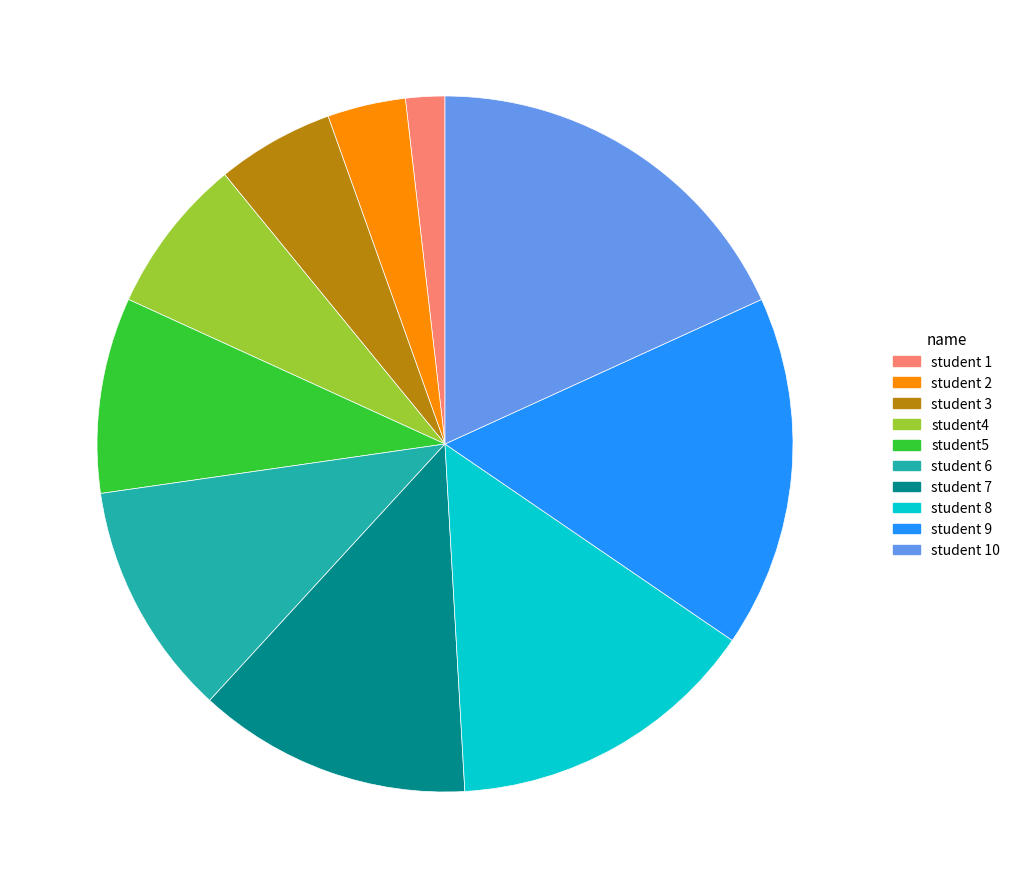

How many segments does this pie chart have?

10